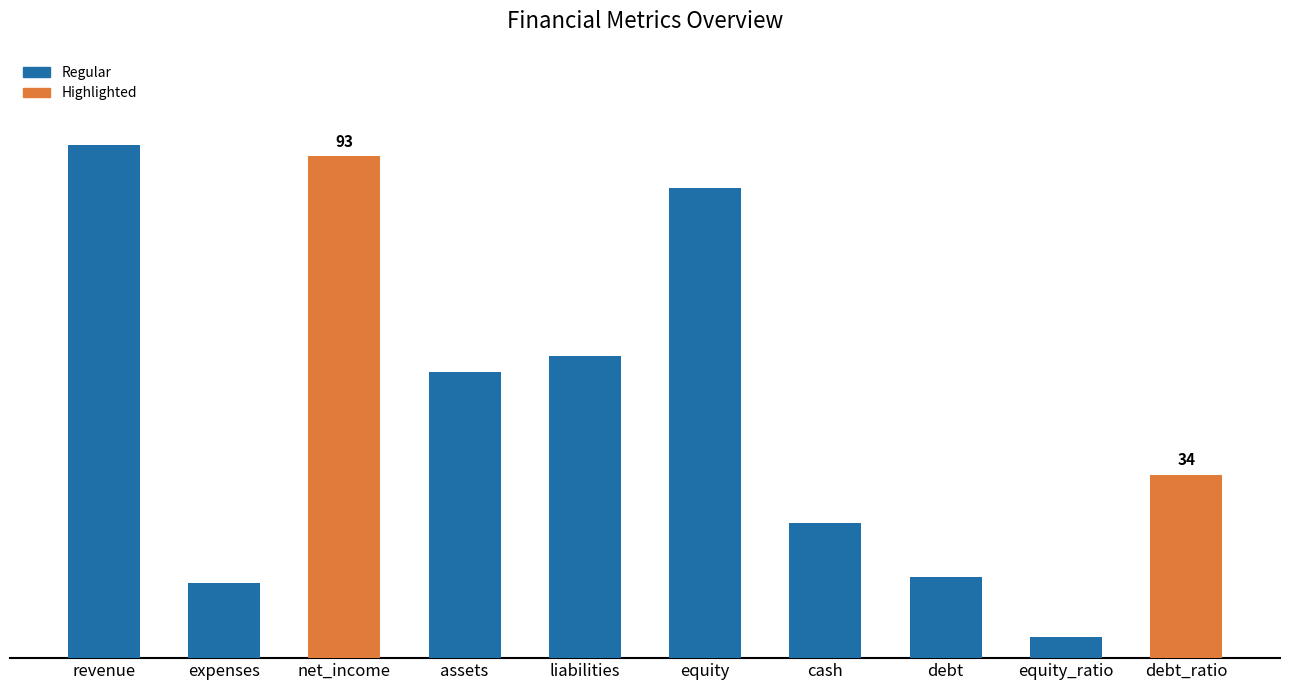

True or false: the data shows 27 at liabilities.

False